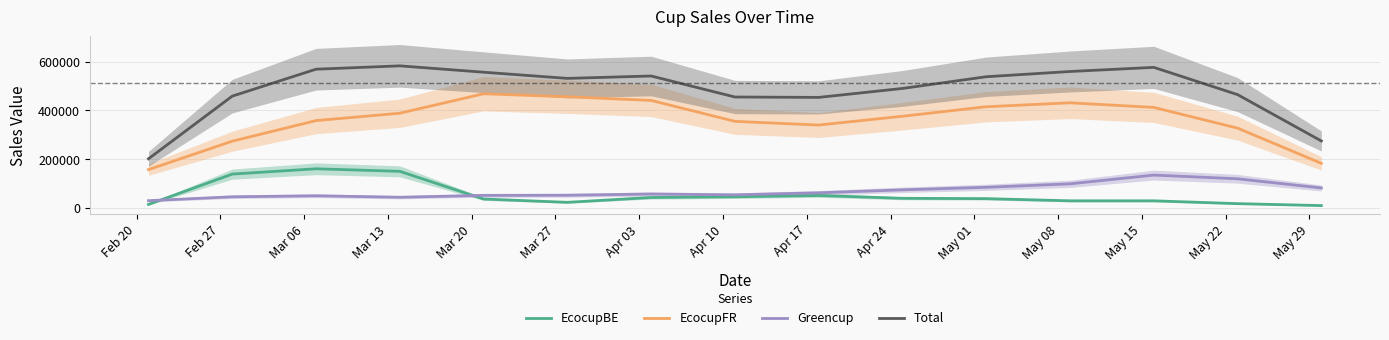

How many lines are shown in the chart?

4